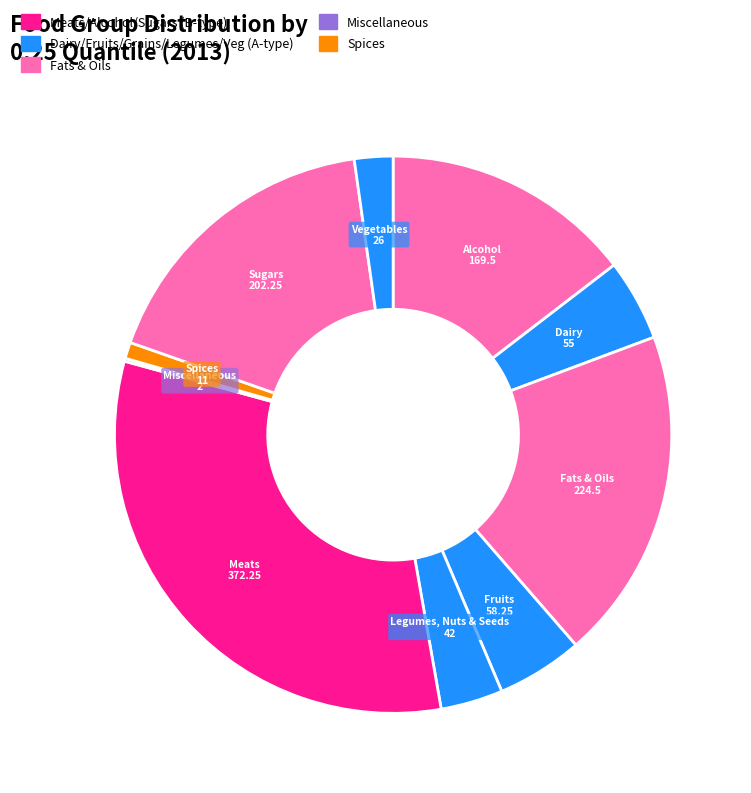

Between Fruits and Legumes, Nuts & Seeds, which is larger?

Fruits